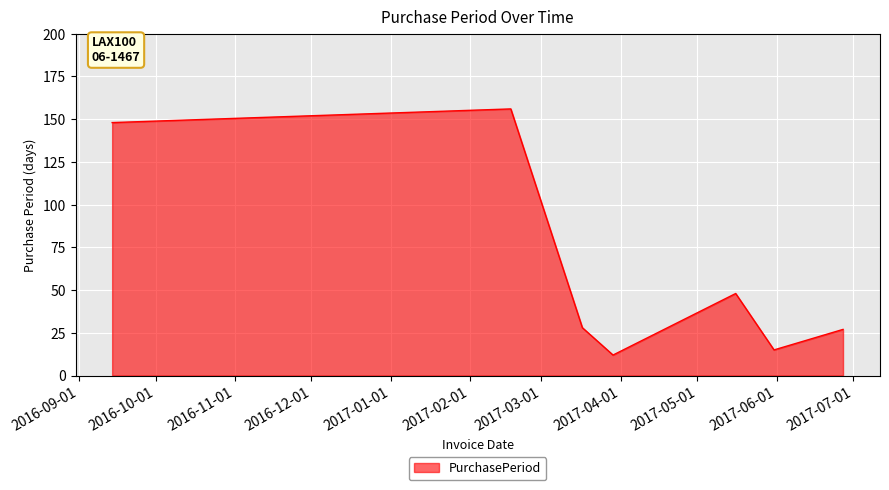

What is the minimum value shown in the chart?

12